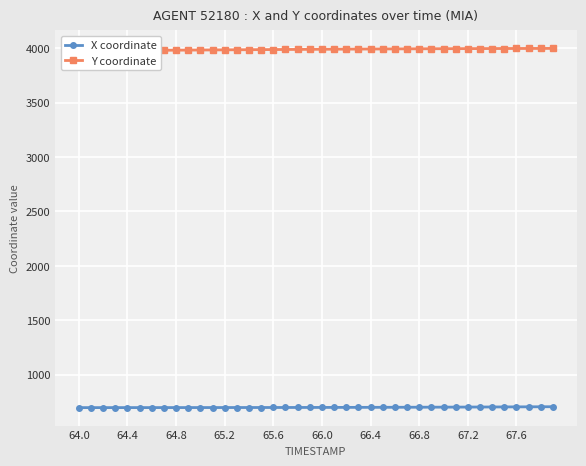

The value of X coordinate at 65.2 is 197.0. True or false?

False